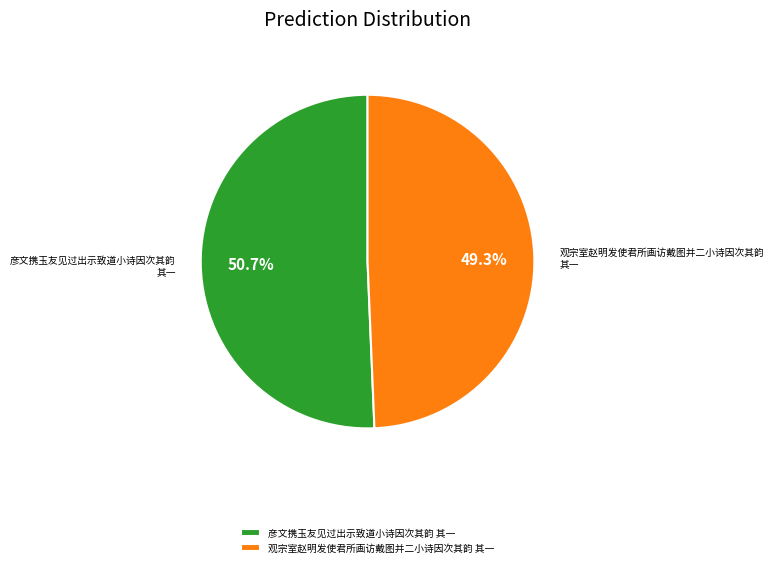

What is the largest slice in the pie chart?

彦文携玉友见过出示致道小诗因次其韵 其一